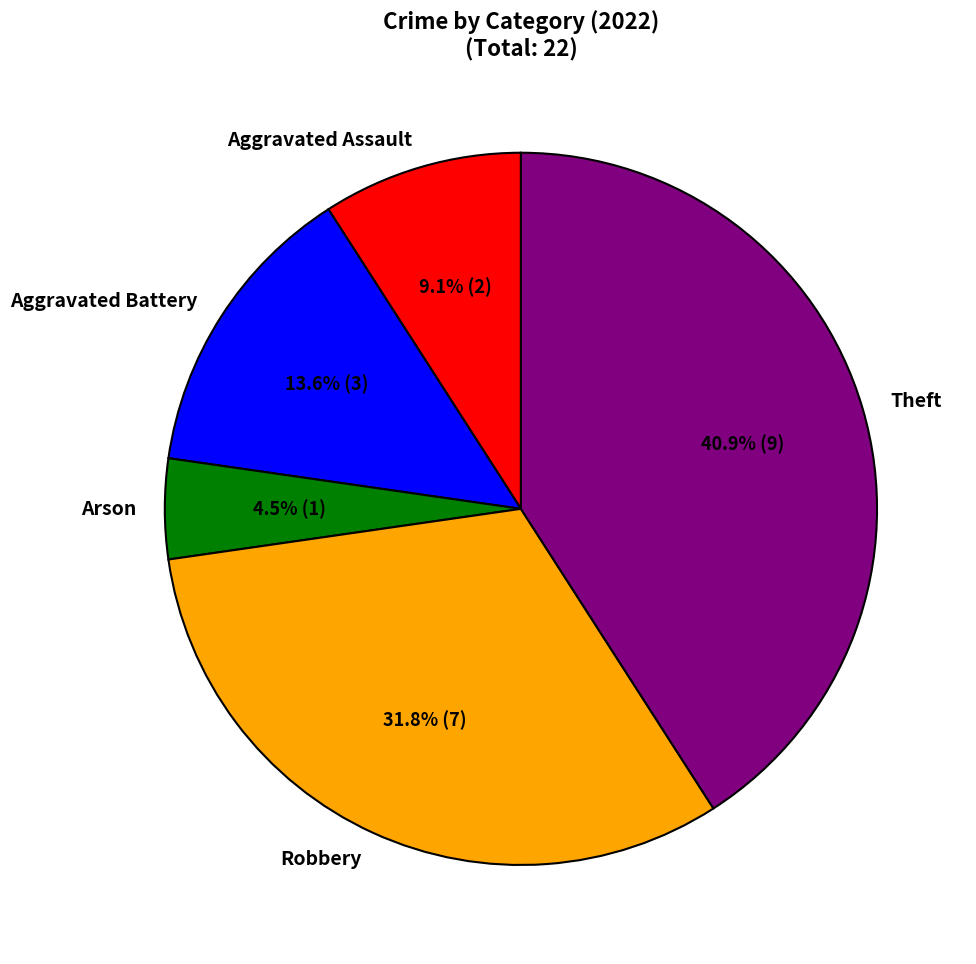

True or false: Aggravated Assault accounts for 1% of the total.

False